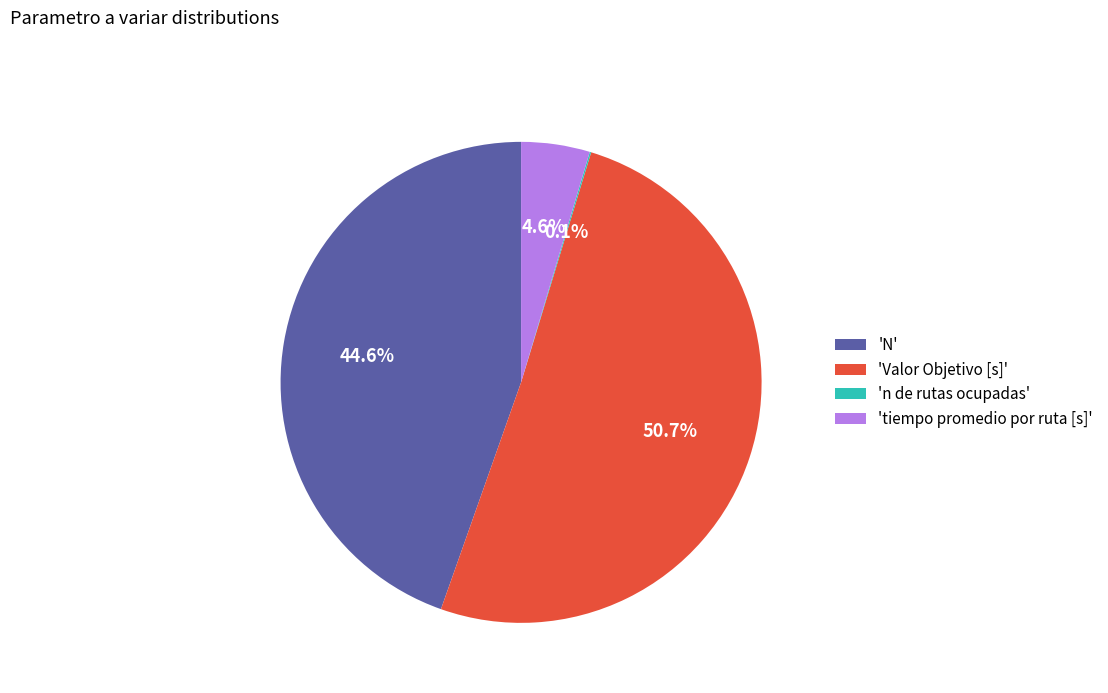

Which has a higher value, 'tiempo promedio por ruta [s]' or 'N'?

'N'